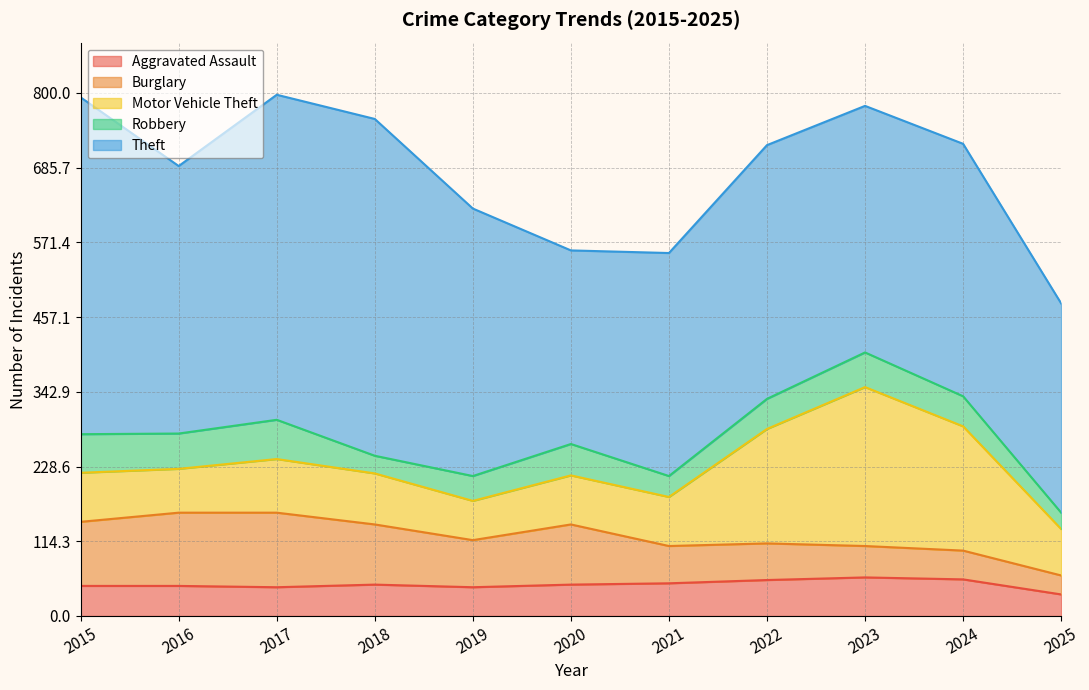

What is the value of the Motor Vehicle Theft point at the 10th from the left?

190